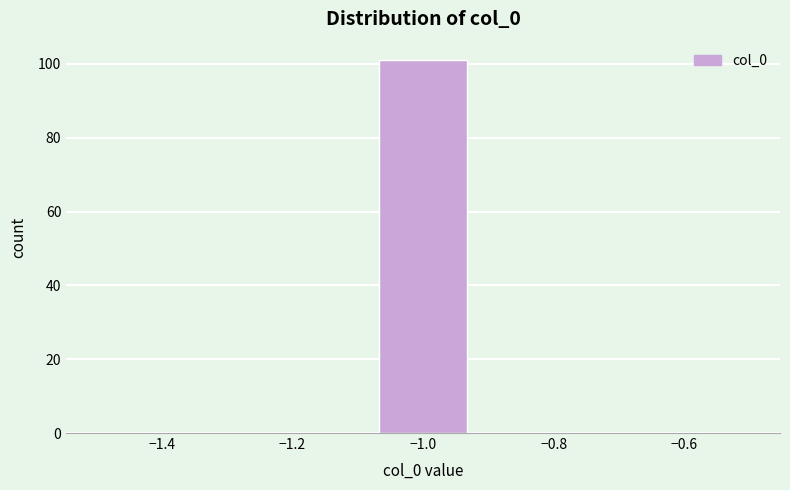

Reading left to right, transcribe this chart: for each bar, give the range it covers on the x-axis and its height. Neither the bar edges nor the heights are printed on the chart, so give them approximately, as read against the axes.

-1.50 to -1.36: 0
-1.36 to -1.22: 0
-1.22 to -1.08: 0
-1.08 to -0.92: 102
-0.92 to -0.78: 0
-0.78 to -0.64: 0
-0.64 to -0.50: 0